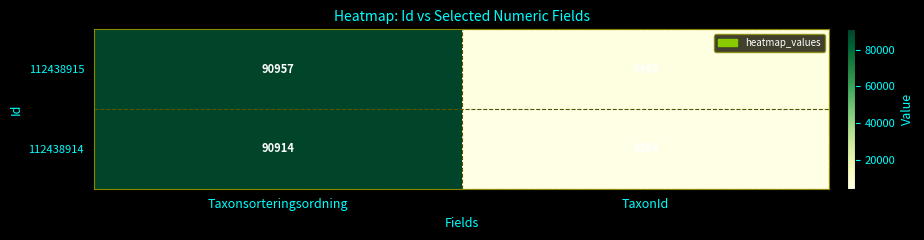

Which series changed the most between Taxonsorteringsordning and TaxonId?

112438914